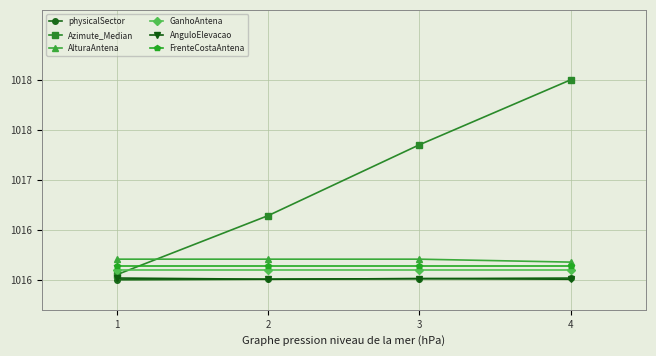

What are all the series names shown in the legend?

physicalSector, Azimute_Median, AlturaAntena, GanhoAntena, AnguloElevacao, FrenteCostaAntena